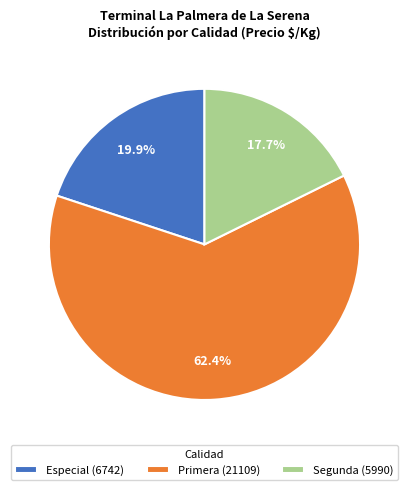

Does any single category account for the majority?

Yes